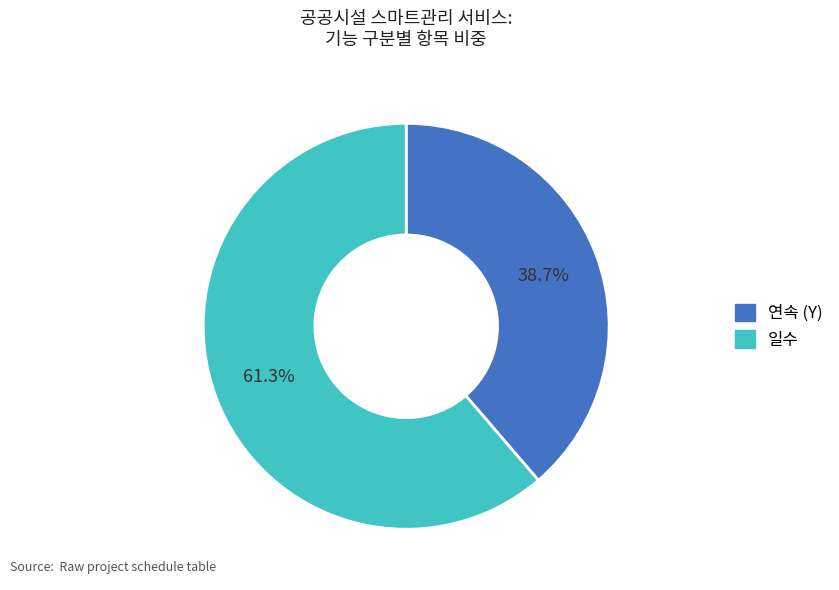

Does any single category account for the majority?

Yes